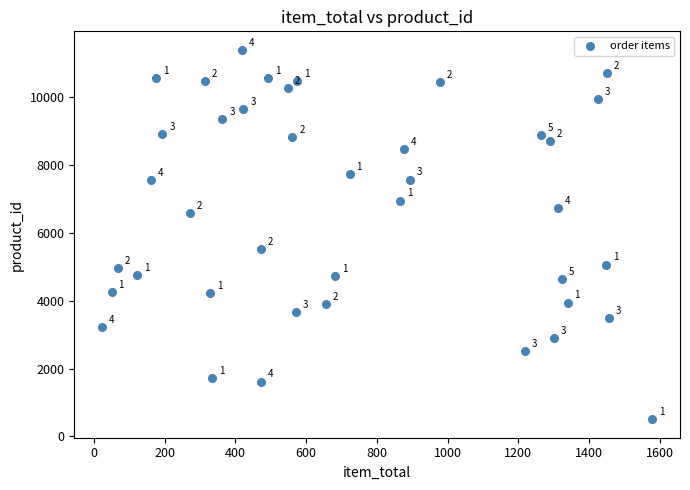

What Y value in the scatter plot is closest to 5945?

5515